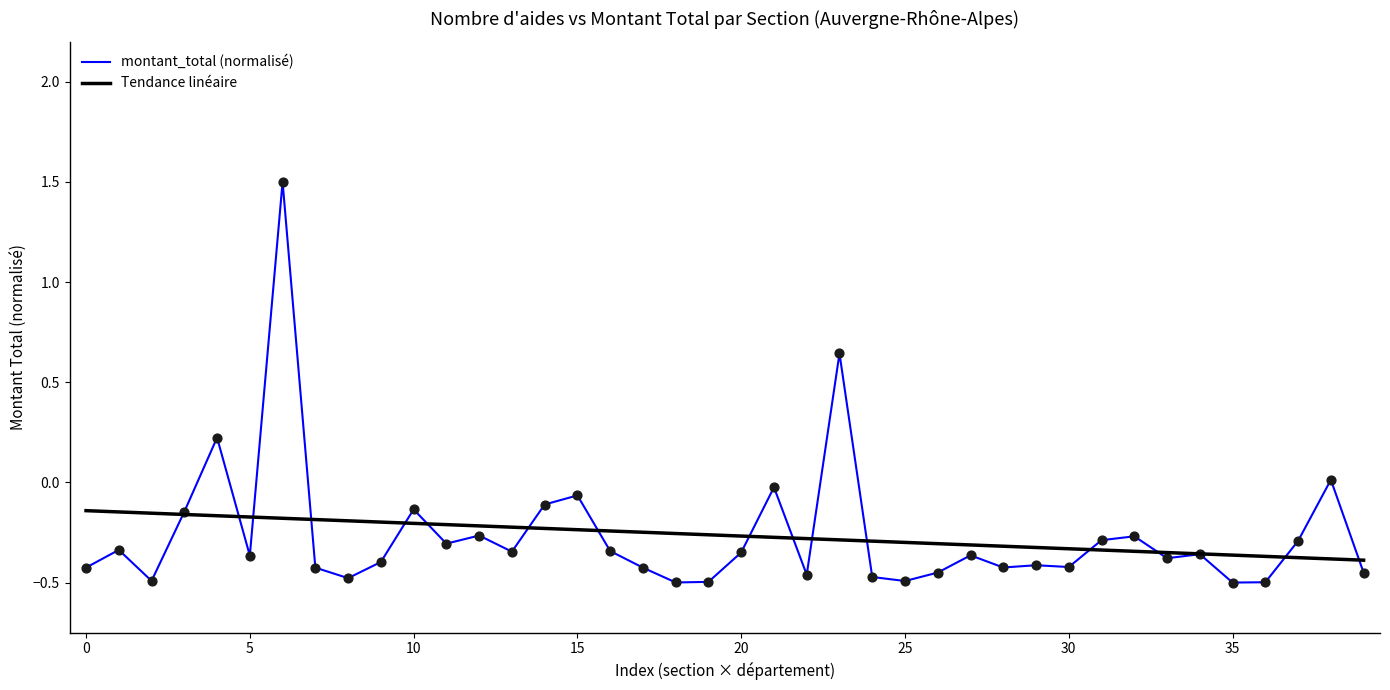

Which series has the largest range (max minus min)?

montant_total (normalisé)